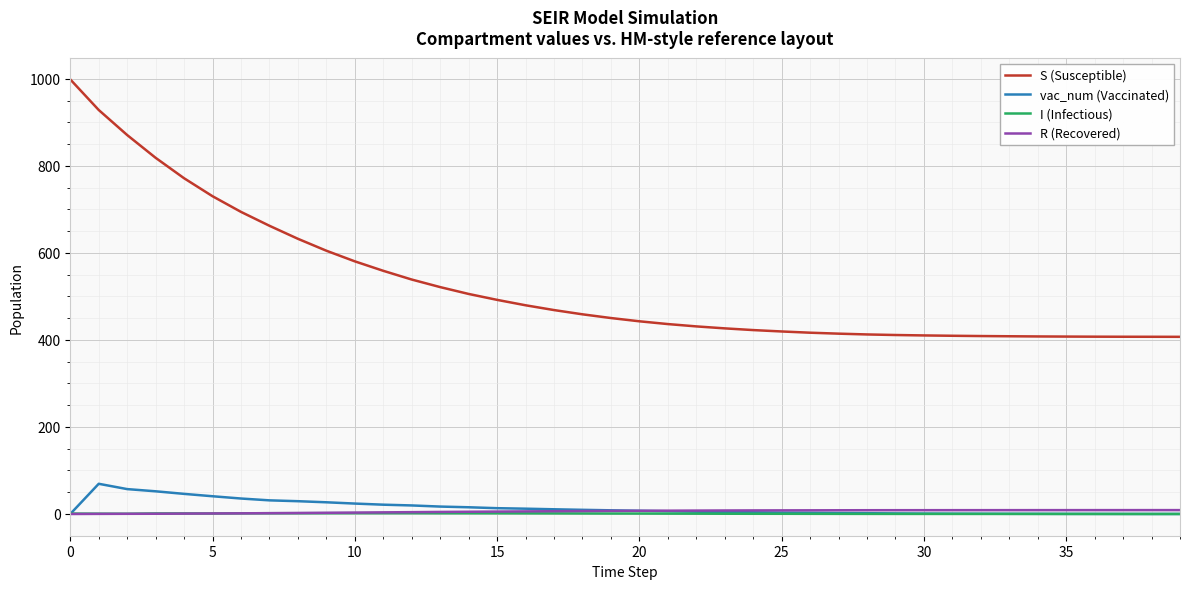

Which series has the largest range (max minus min)?

S (Susceptible)